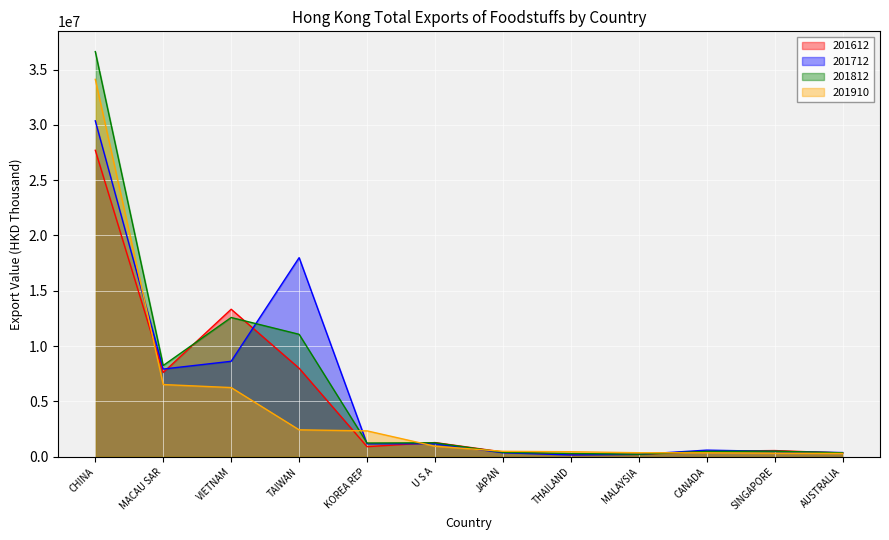

What is the maximum value for 201612?

27700961.0